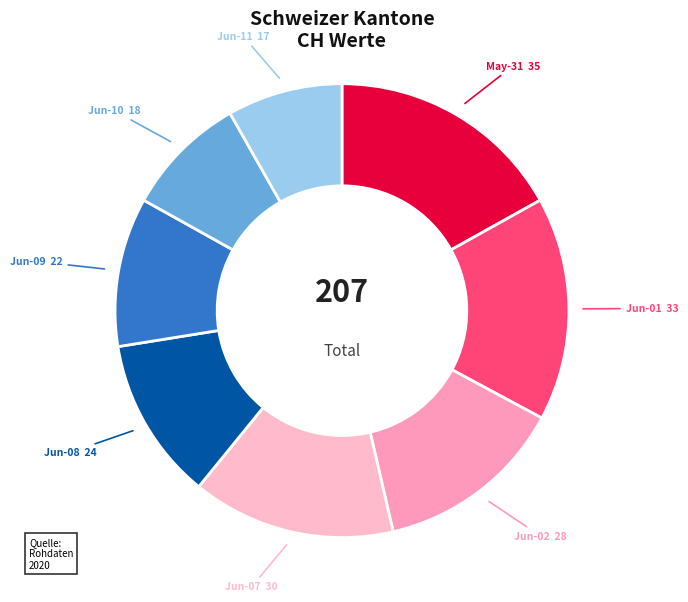

Count the number of slices in the pie.

8